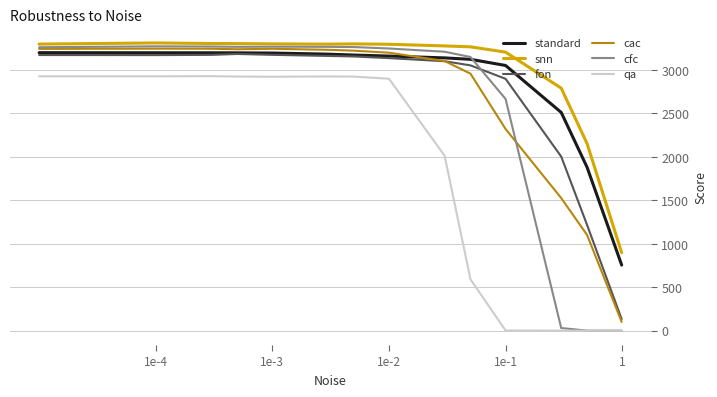

True or false: fon and snn intersect in this chart.

False